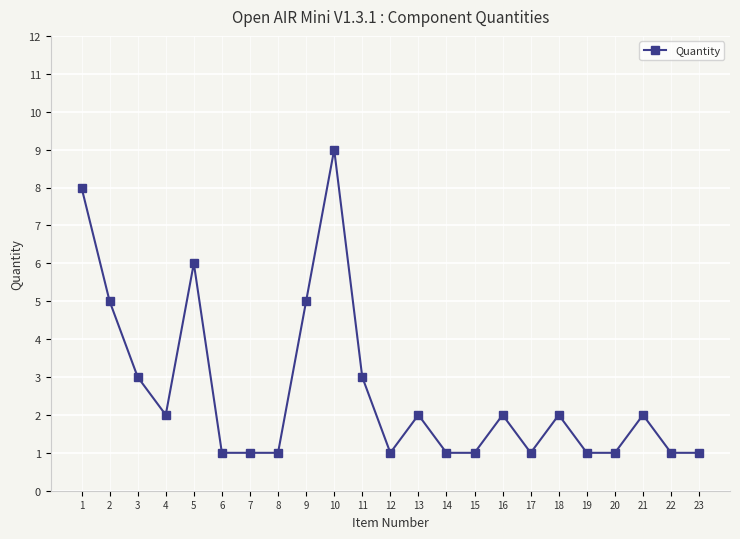

What is the maximum value shown in the chart?

9